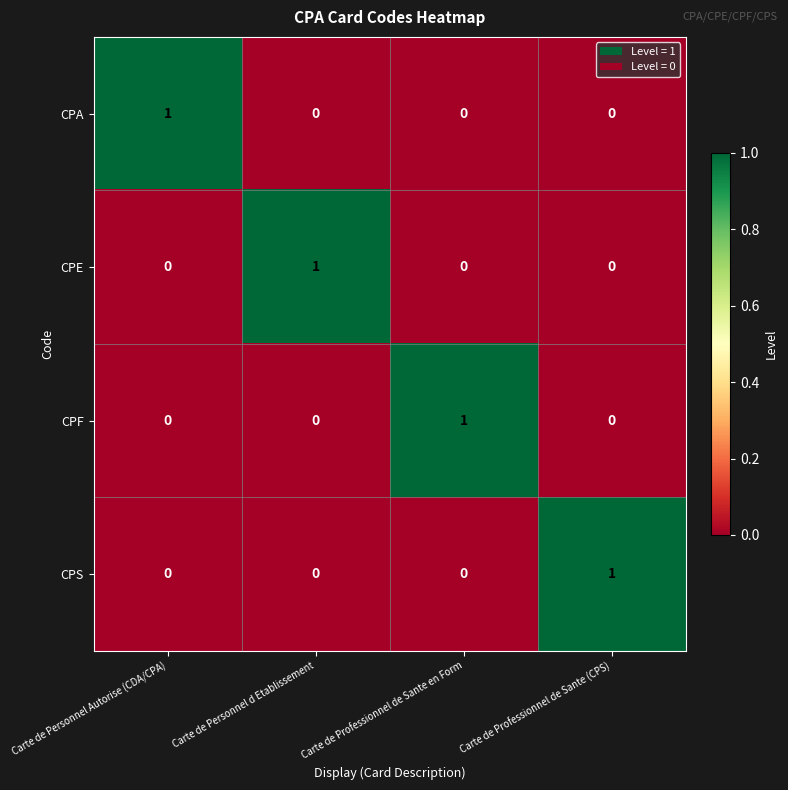

At which label does CPE reach its peak?

Carte de Personnel d Etablissement